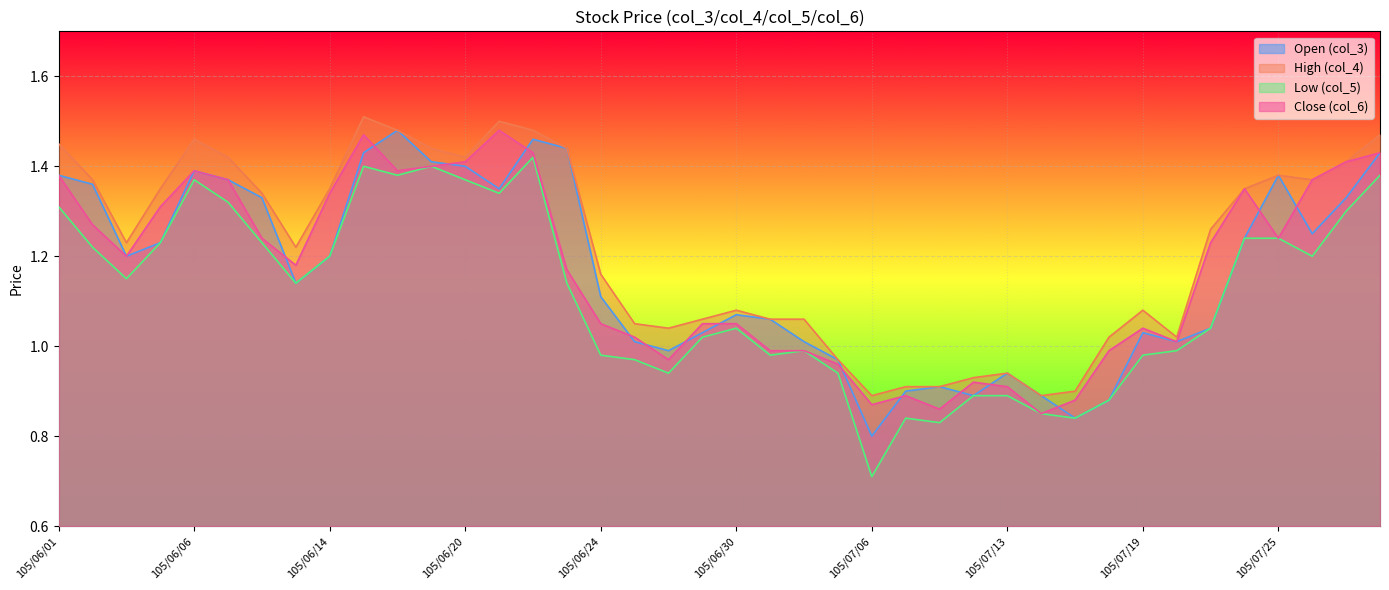

What is the value of the High (col_4) point at the 26th from the left?

0.9